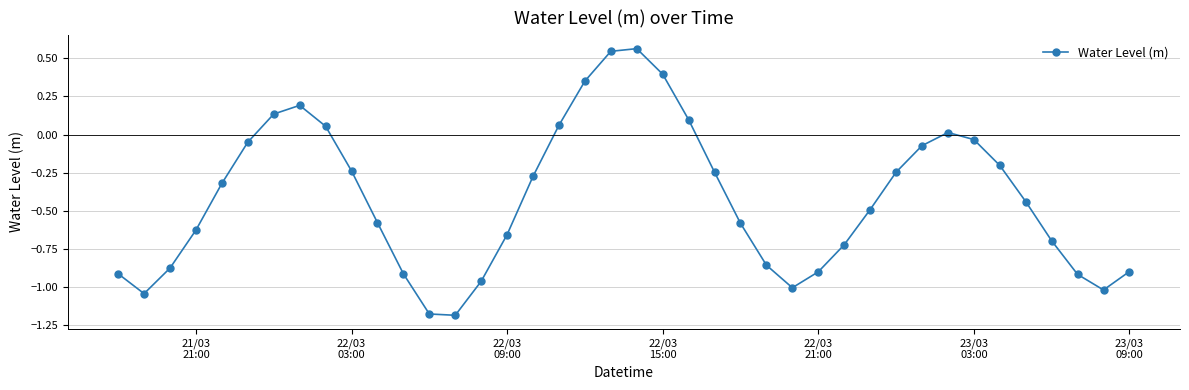

True or false: the data has more than 0 interior local peaks.

True